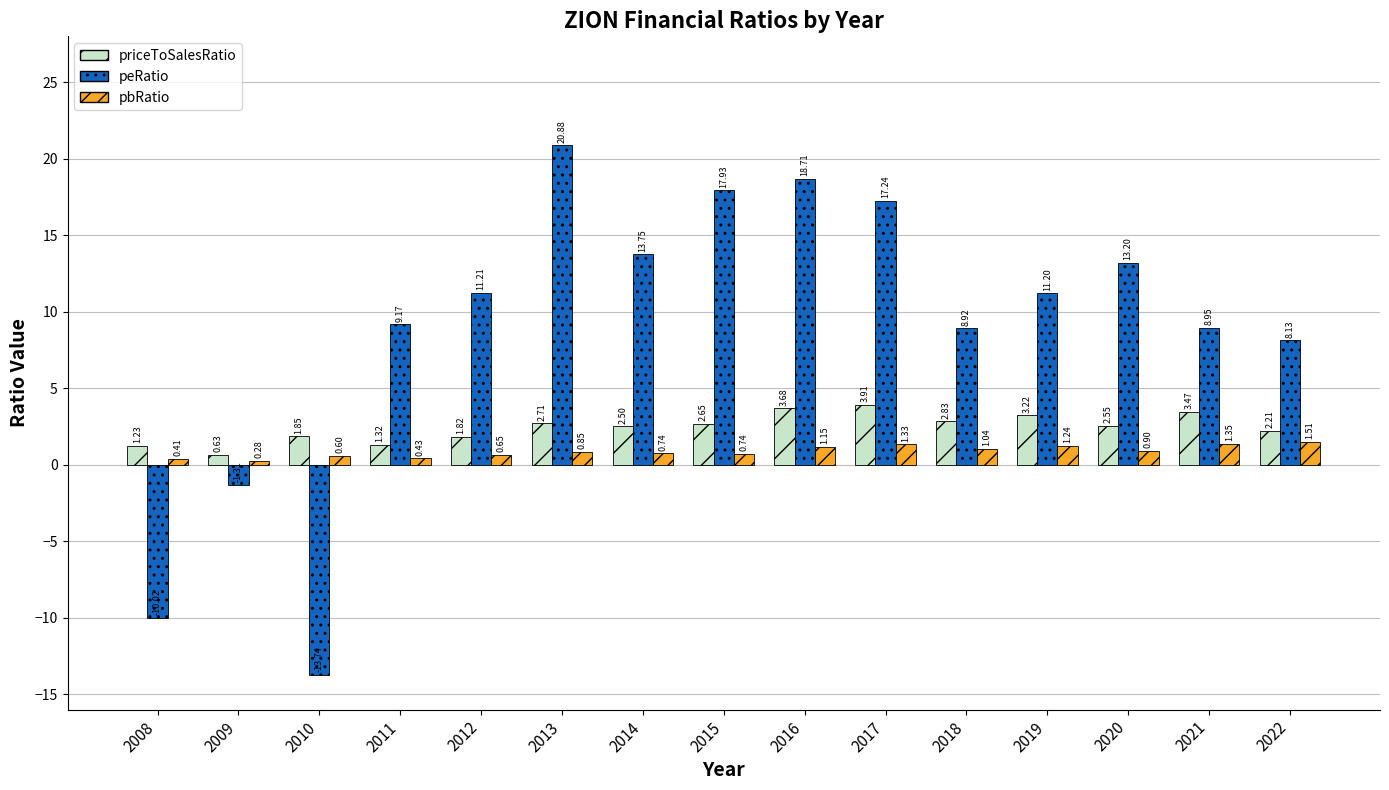

What is the spread (max minus min) of values at 2012?

10.6